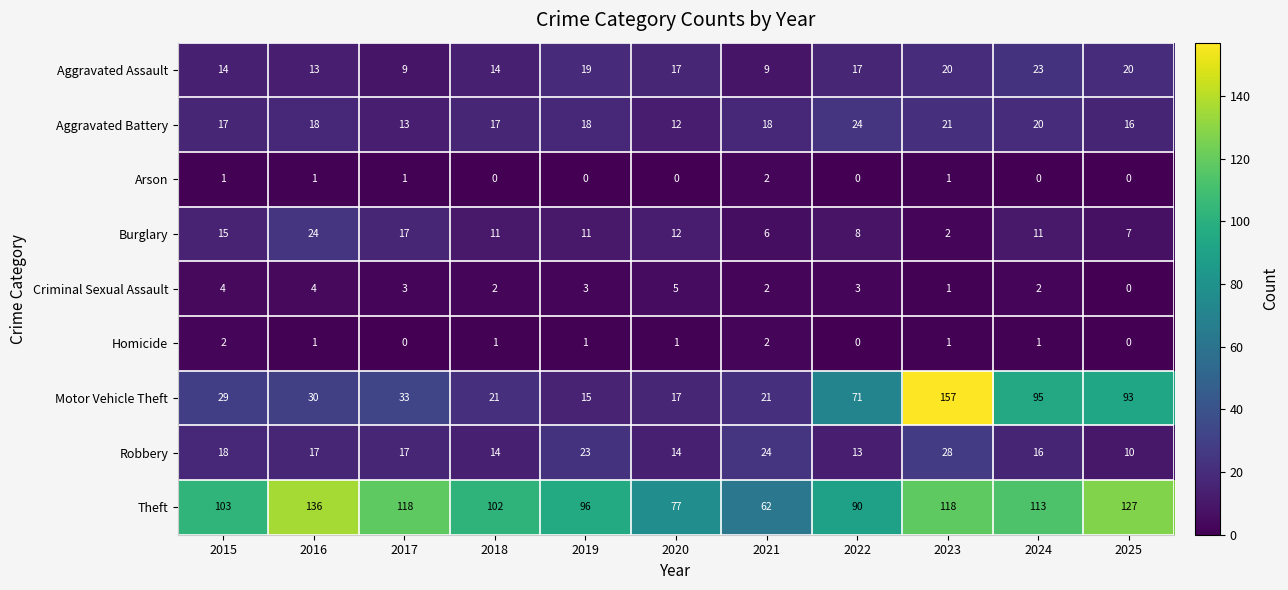

At how many categories does at least one series exceed 68?

10